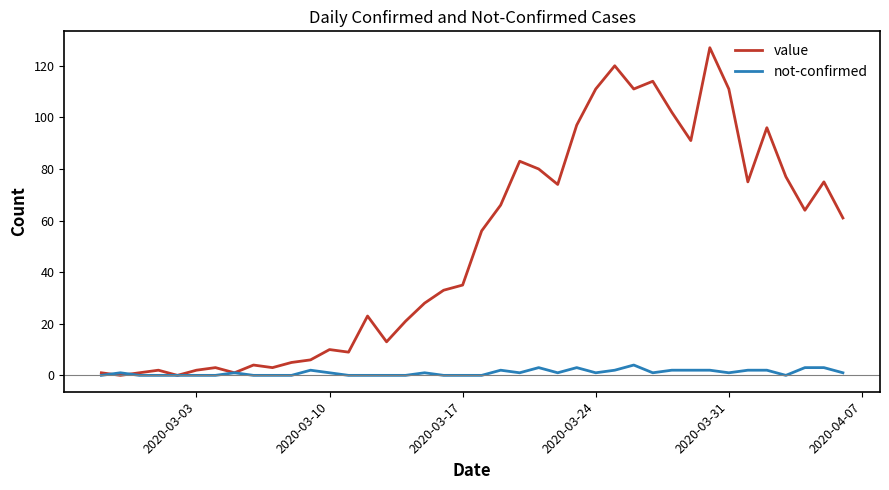

What is the difference between the second highest and second lowest values in the value series?

120